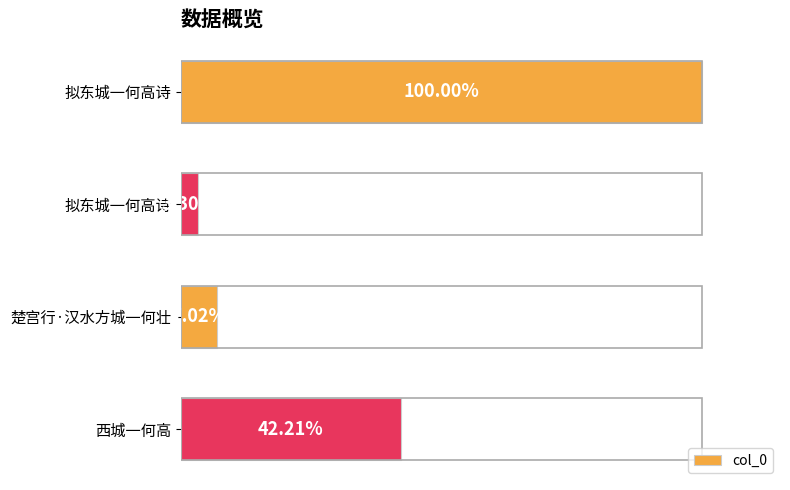

Does the chart contain any negative values?

No